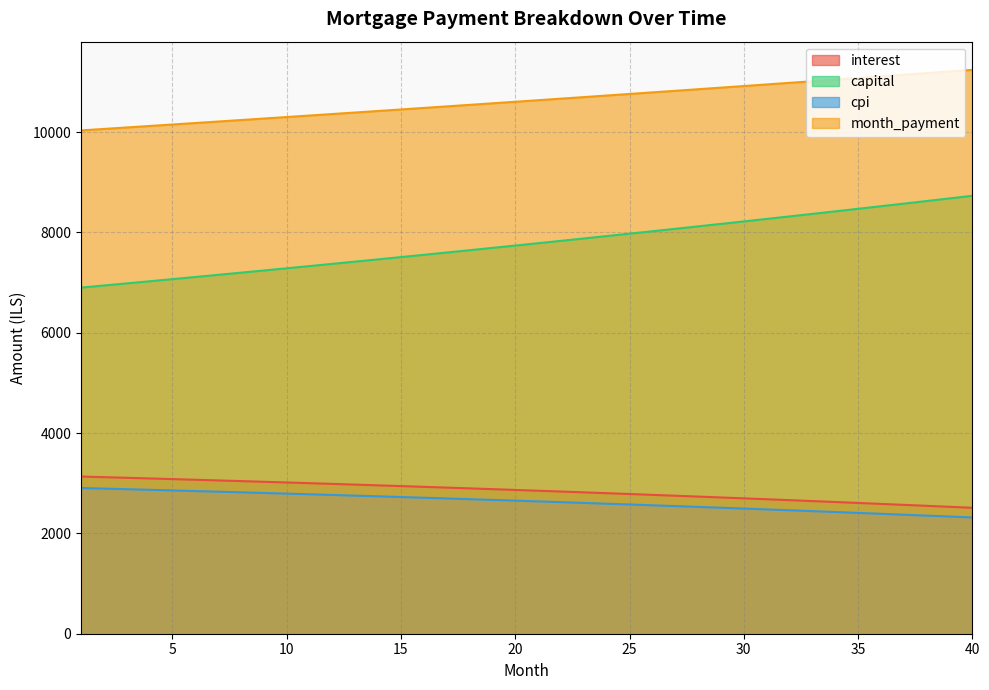

What is the highest value of the month_payment series?

11242.4